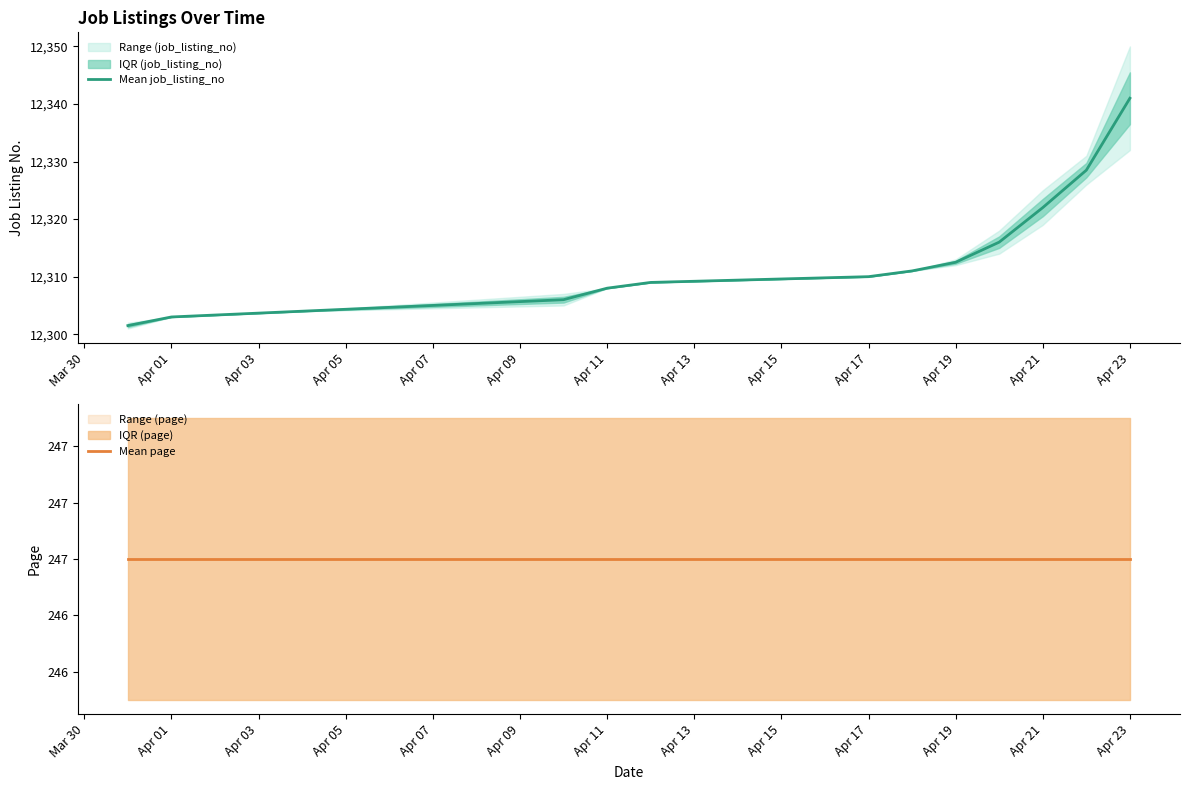

What is the greatest value displayed?

12341.0